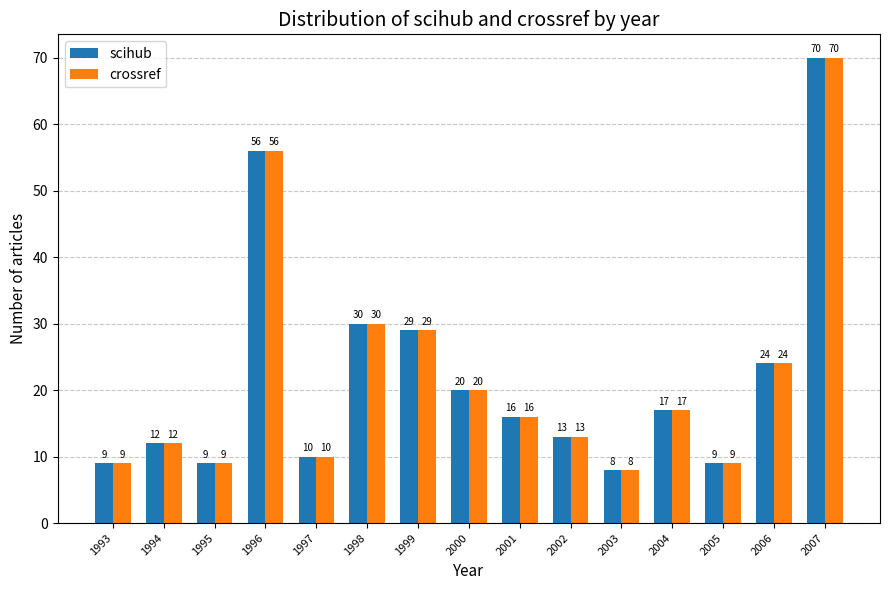

Are the bars grouped side by side (vs. stacked)?

Yes